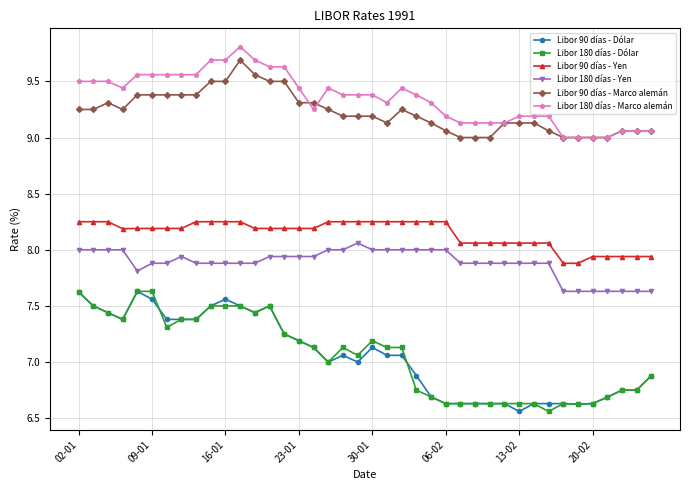

What is the greatest value displayed?

9.8